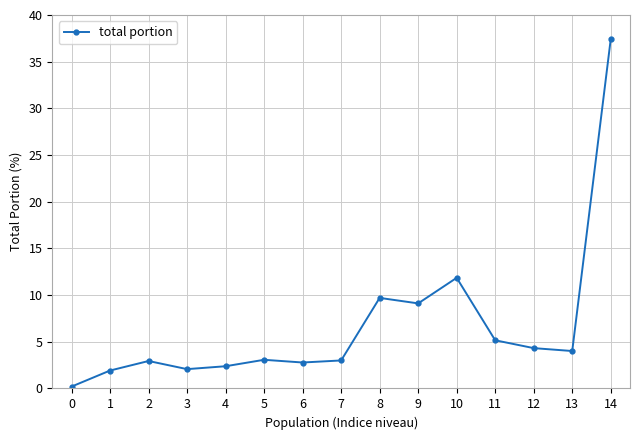

Approximately how many times larger is the value at 13 compared to 7?

1.3